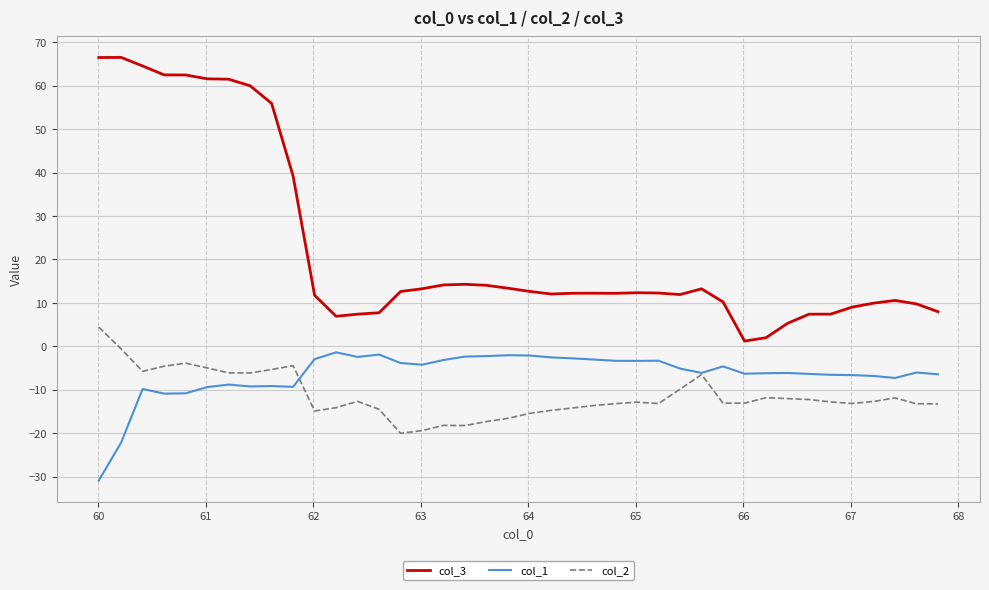

Which series has the largest range (max minus min)?

col_3